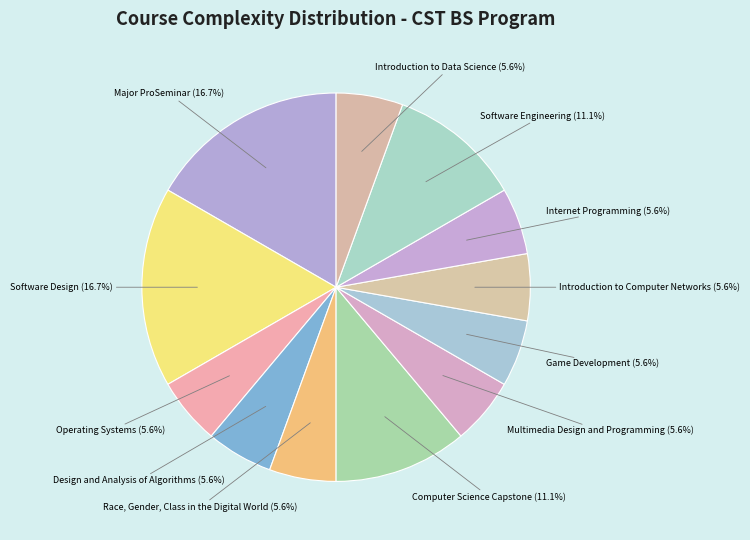

Is it true that Internet Programming is 1% of the pie?

False